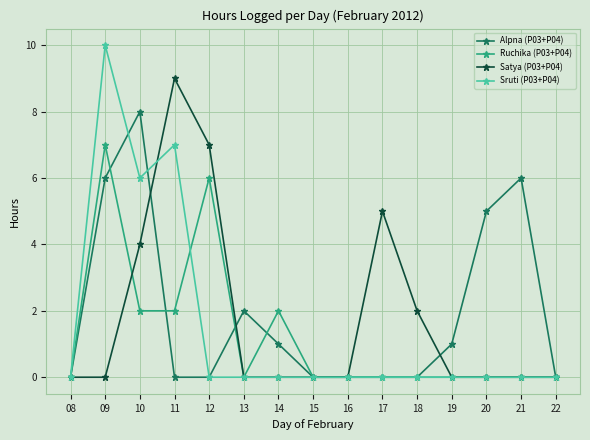

Which category has the highest value in the Satya (P03+P04) series?

11